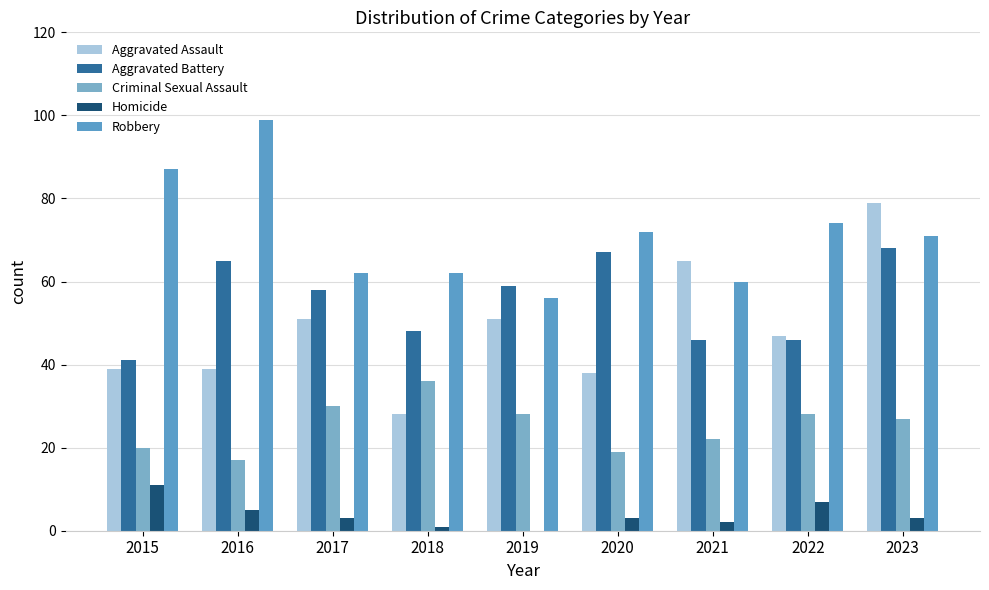

Is the value of Aggravated Battery at 2015 greater than the value of Criminal Sexual Assault at 2020?

Yes